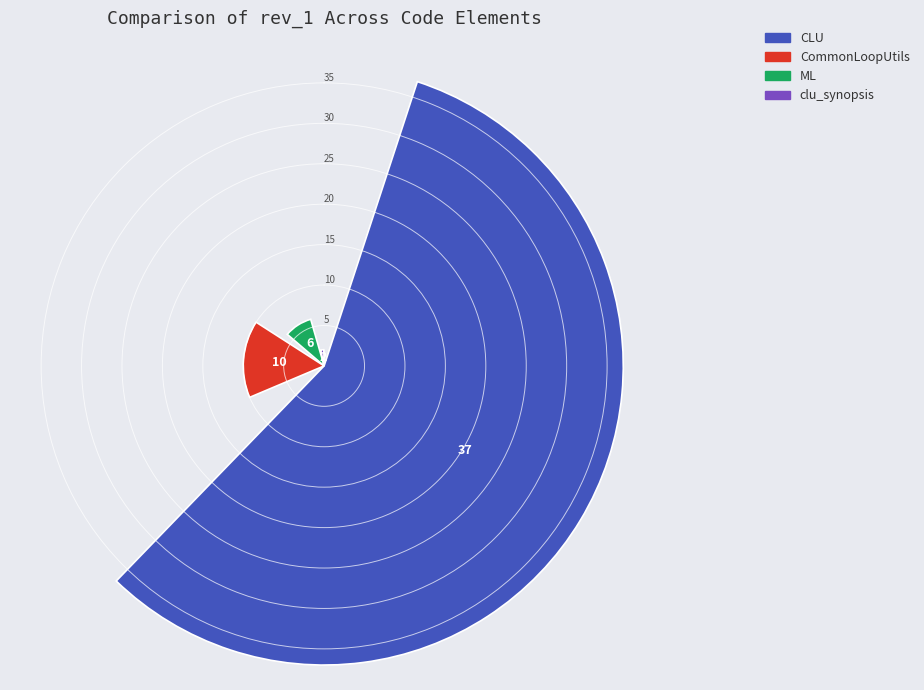

Which series has the largest range (max minus min)?

CLU